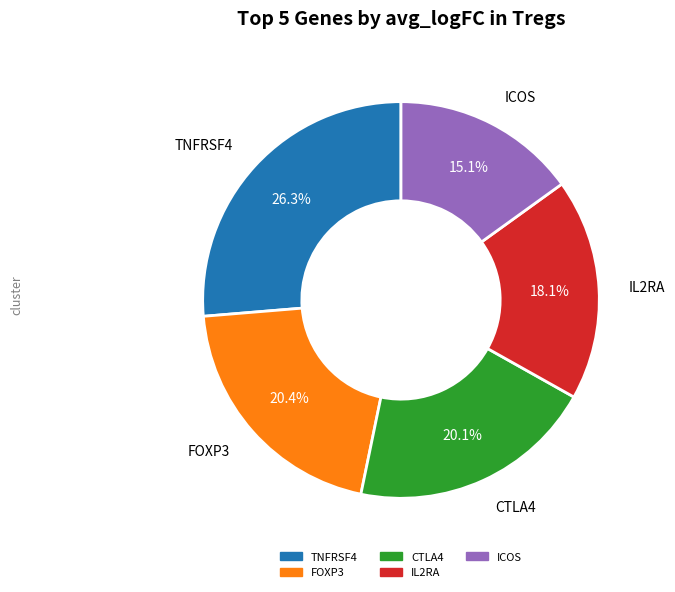

Is there a majority slice in this chart?

No